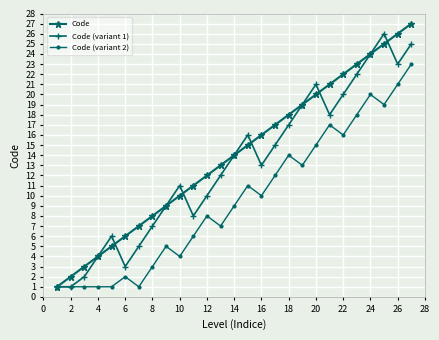

What is the sum of all Code (variant 2) values?

259